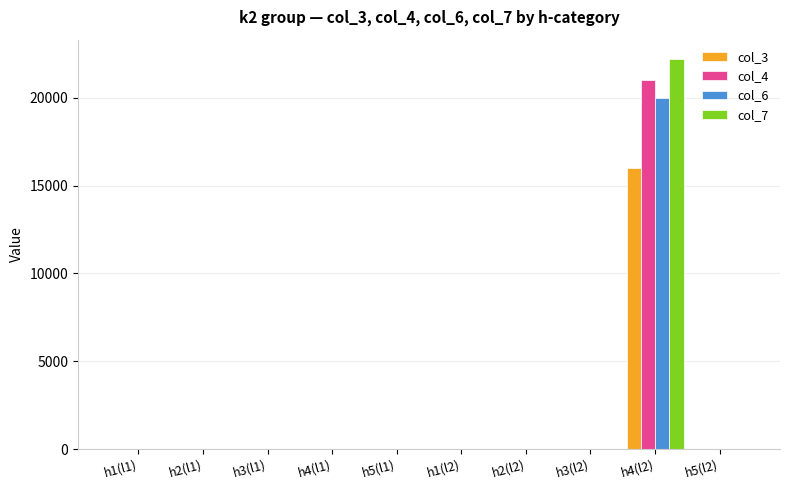

What is the sum of all col_3 values?

16000